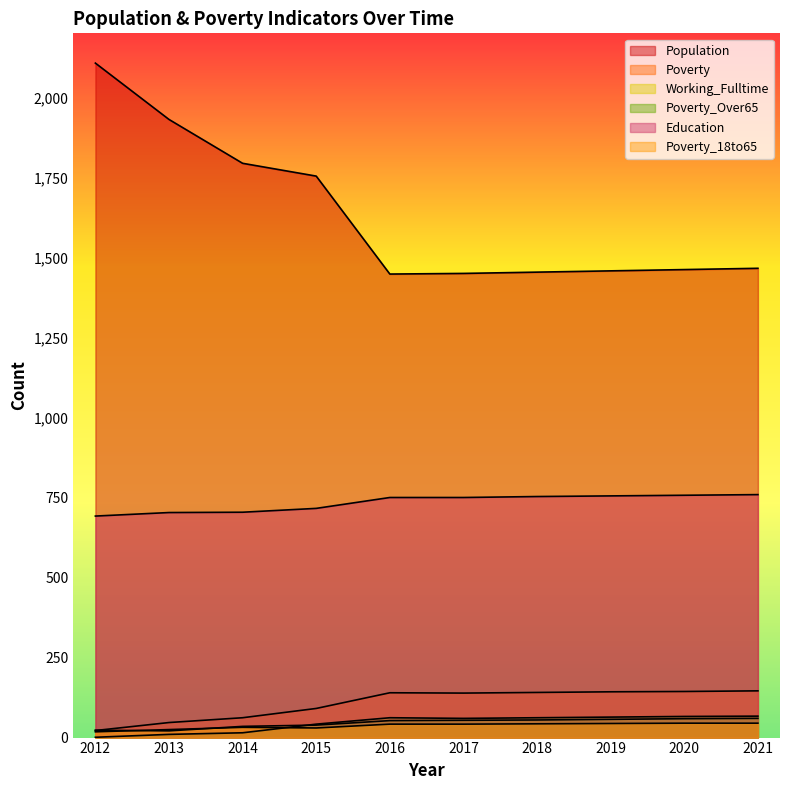

True or false: Population has a value of 1466 at 2021.

True